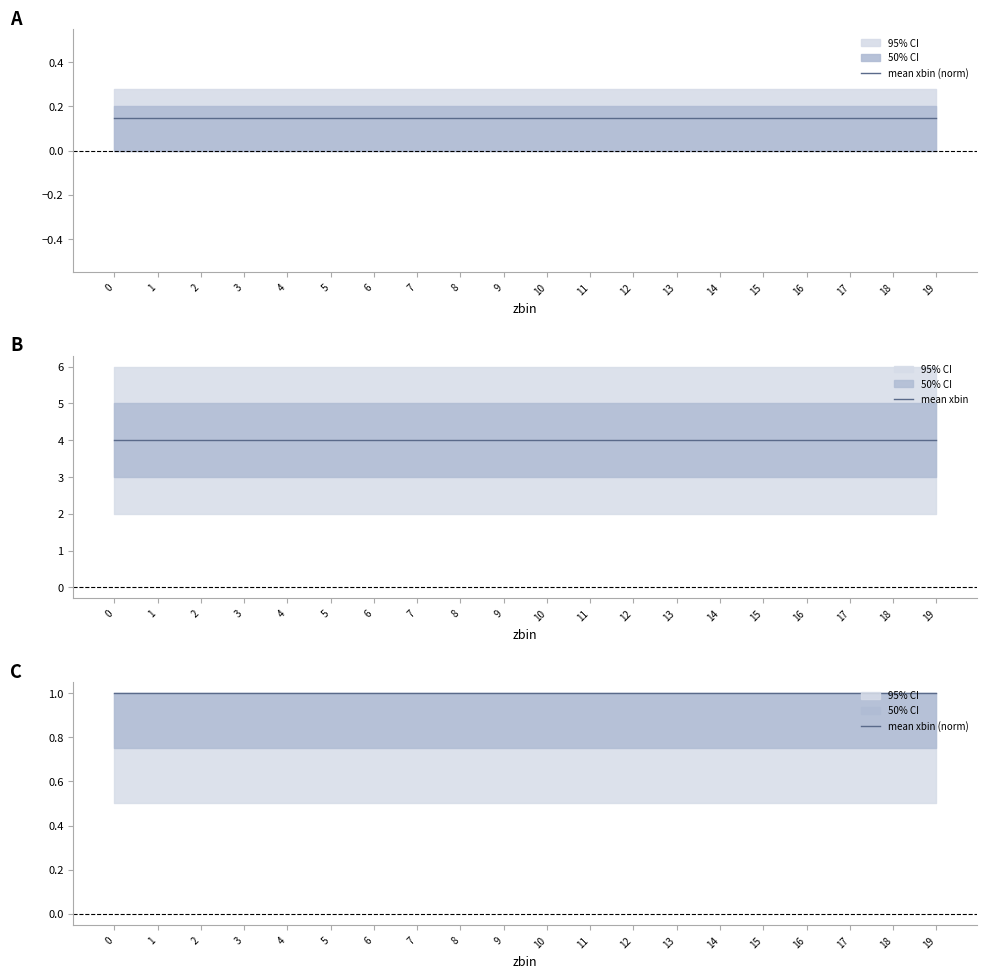

Is it true that mean xbin (norm) equals 1 at 11?

True